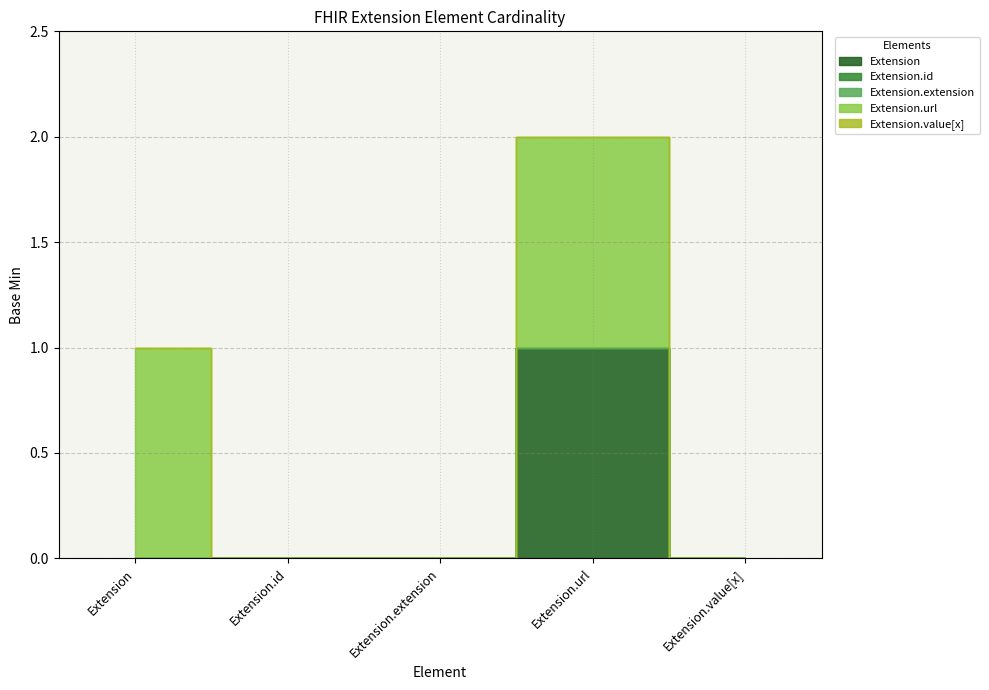

The Extension.extension series shows 0 at Extension.value[x]. True or false?

True